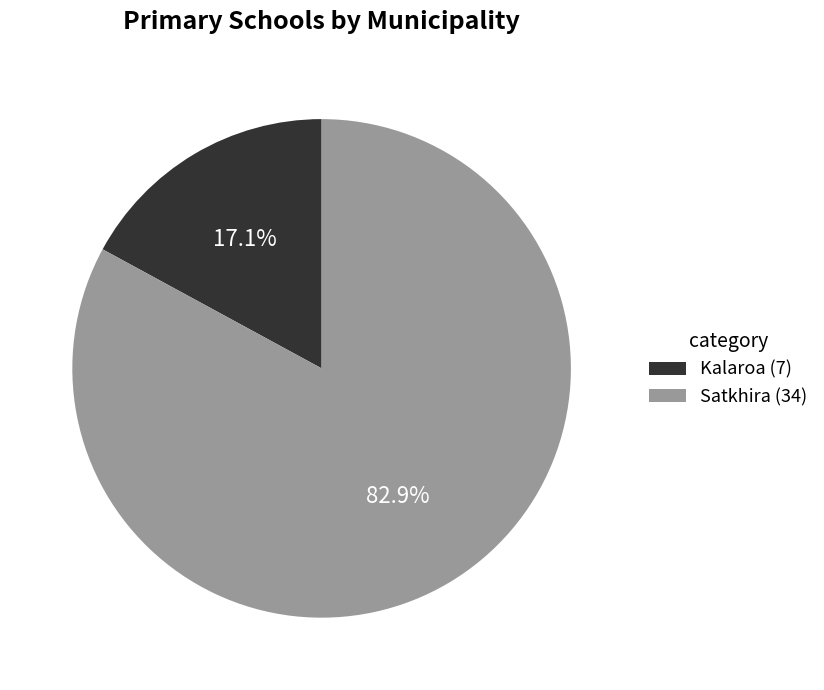

What percentage is the Satkhira slice, to the nearest percent?

83%